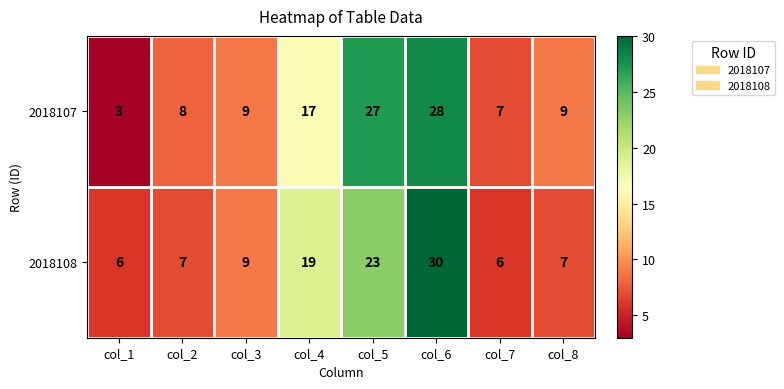

What is the sum of all 2018107 values?

108